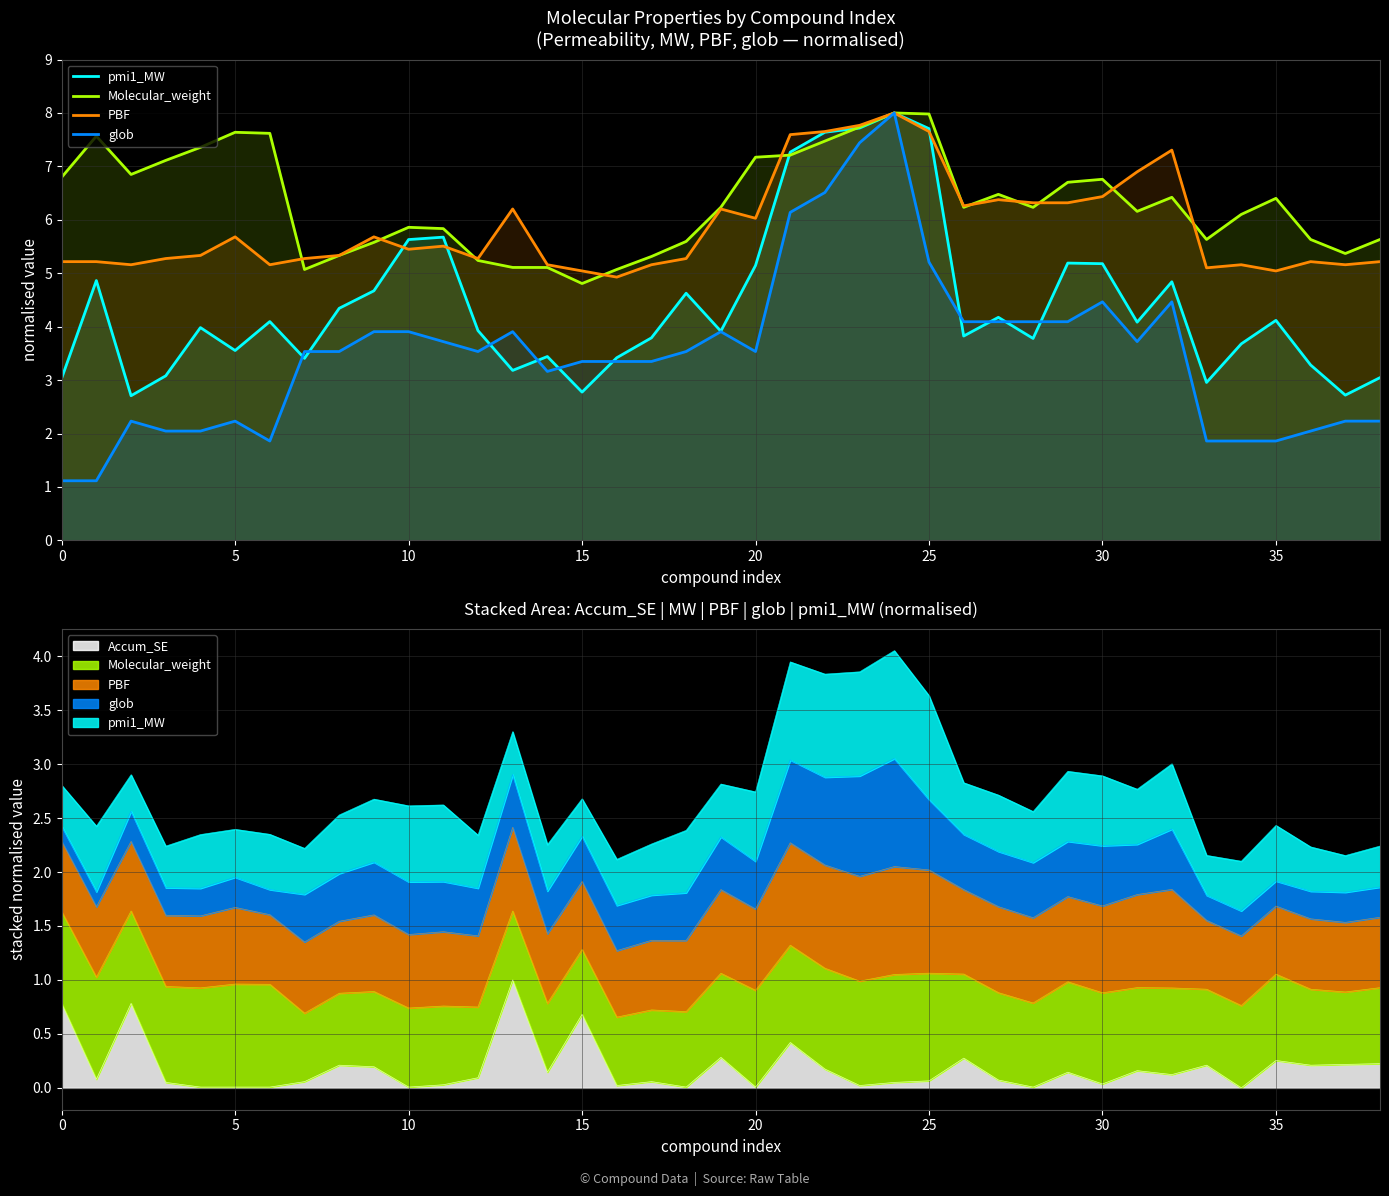

How many intersections are there between Molecular_weight and PBF?

13